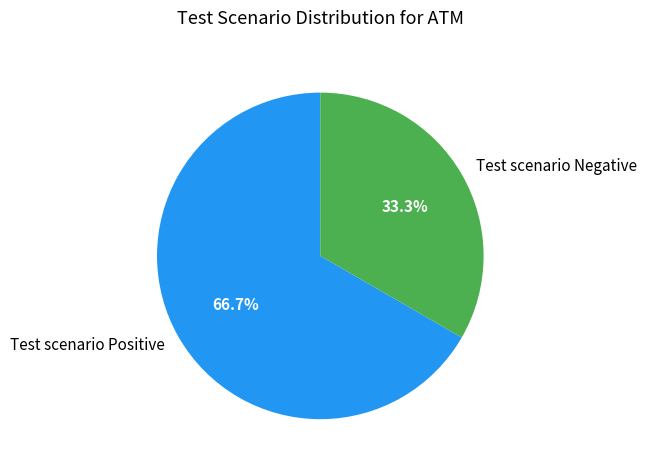

Is the sum of Test scenario Positive and Test scenario Negative greater than half?

Yes